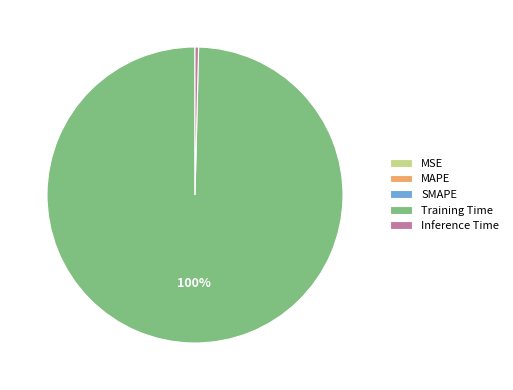

Is there a majority slice in this chart?

Yes